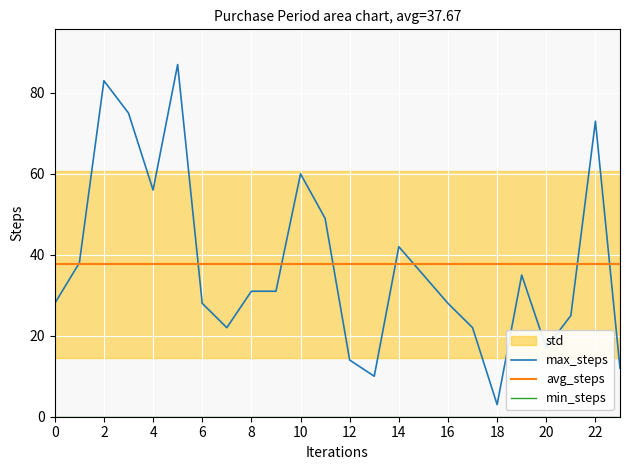

Reading left to right, list all the values displayed in this chart.

max_steps: 28.0	38.0	83.0	75.0	56.0	87.0	28.0	22.0	31.0	31.0	60.0	49.0	14.0	10.0	42.0	35.0	28.0	22.0	3.0	35.0	17.0	25.0	73.0	12.0
avg_steps: 37.7	37.7	37.7	37.7	37.7	37.7	37.7	37.7	37.7	37.7	37.7	37.7	37.7	37.7	37.7	37.7	37.7	37.7	37.7	37.7	37.7	37.7	37.7	37.7
min_steps: 0.0	0.0	0.0	0.0	0.0	0.0	0.0	0.0	0.0	0.0	0.0	0.0	0.0	0.0	0.0	0.0	0.0	0.0	0.0	0.0	0.0	0.0	0.0	0.0